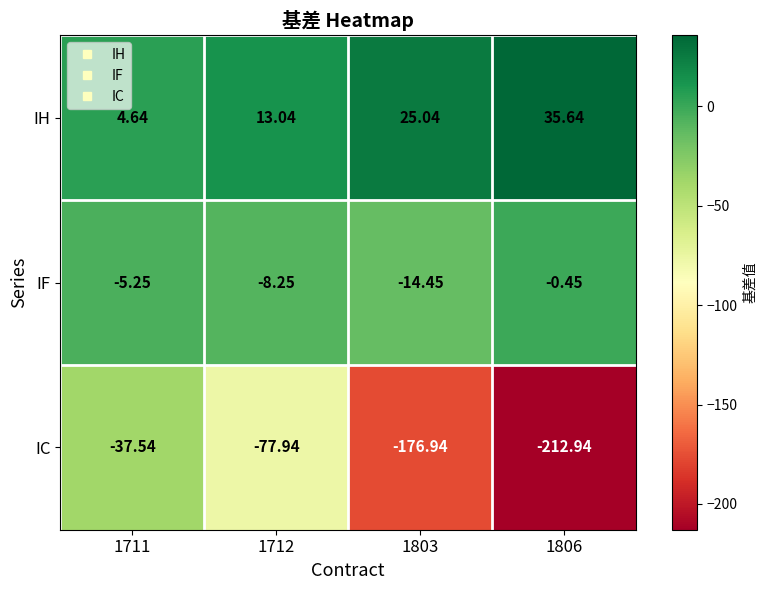

Is the value of IH at 1712 greater than the value of IF at 1712?

Yes